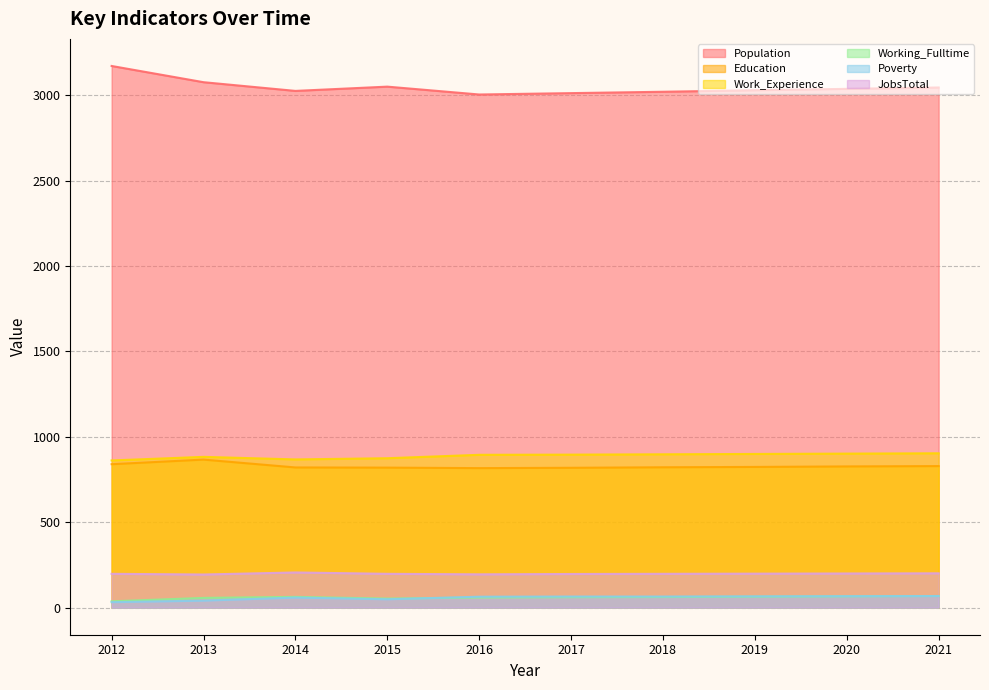

Which series has the largest range (max minus min)?

Population